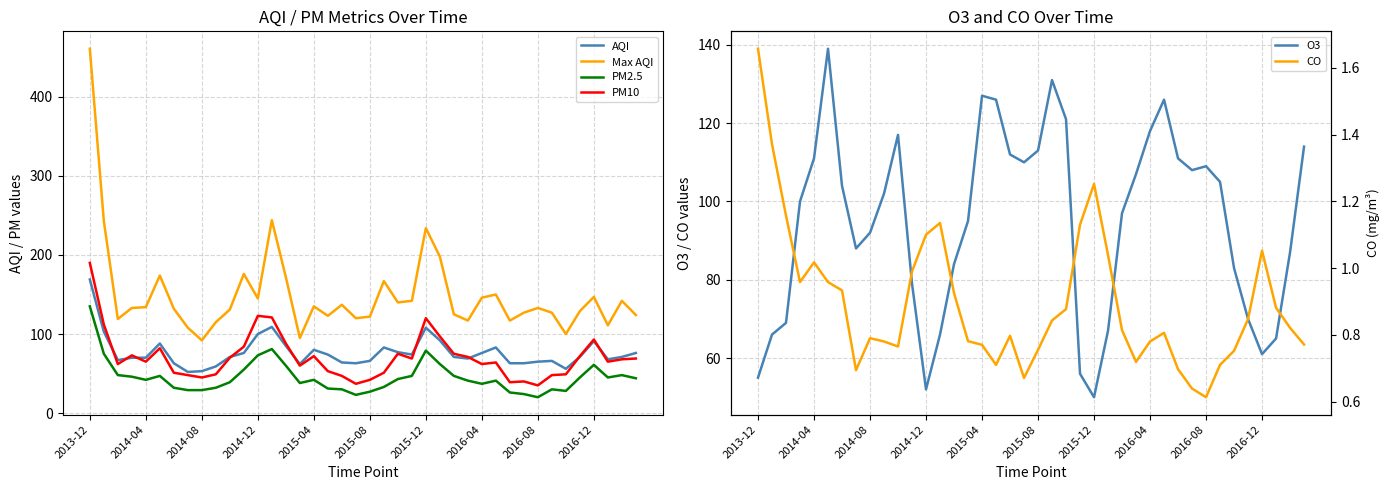

What is the lowest value of the PM10 series?

35